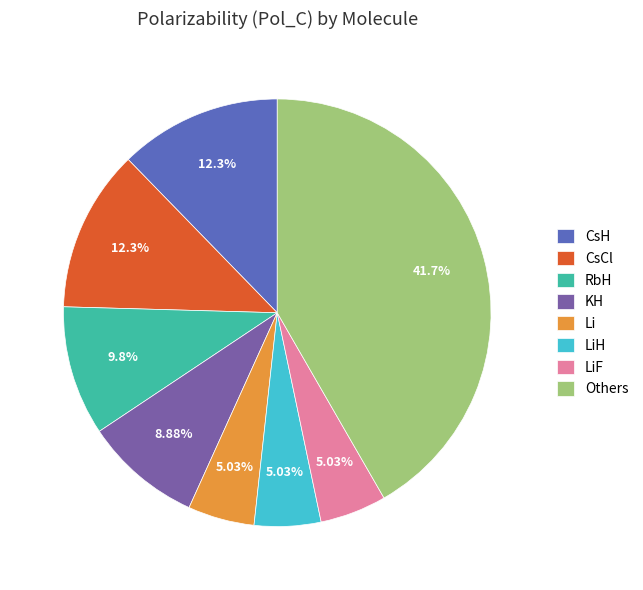

Between KH and Others, which is larger?

Others